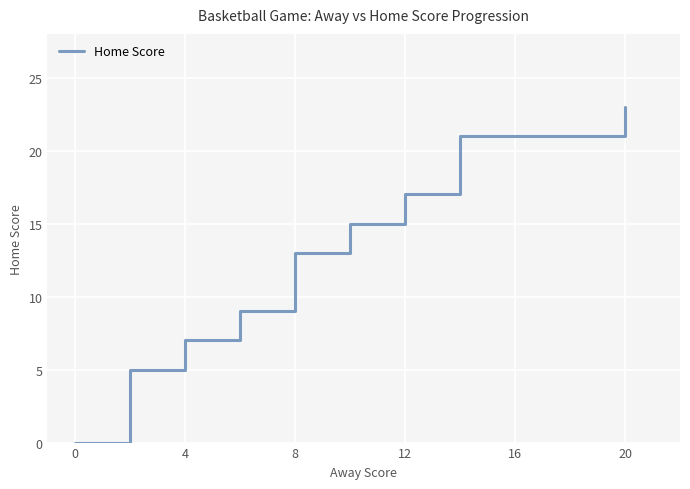

True or false: the data has more than 0 interior local peaks.

False